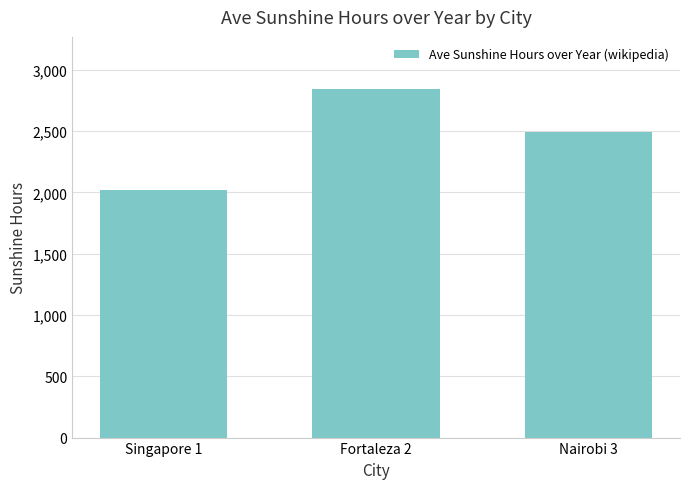

What is the difference between the values at Singapore 1 and Fortaleza 2?

821